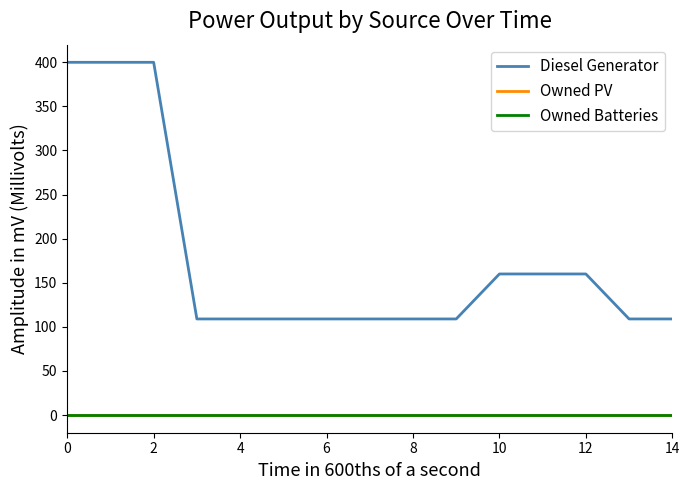

Is this an area chart (filled region under the line)?

No